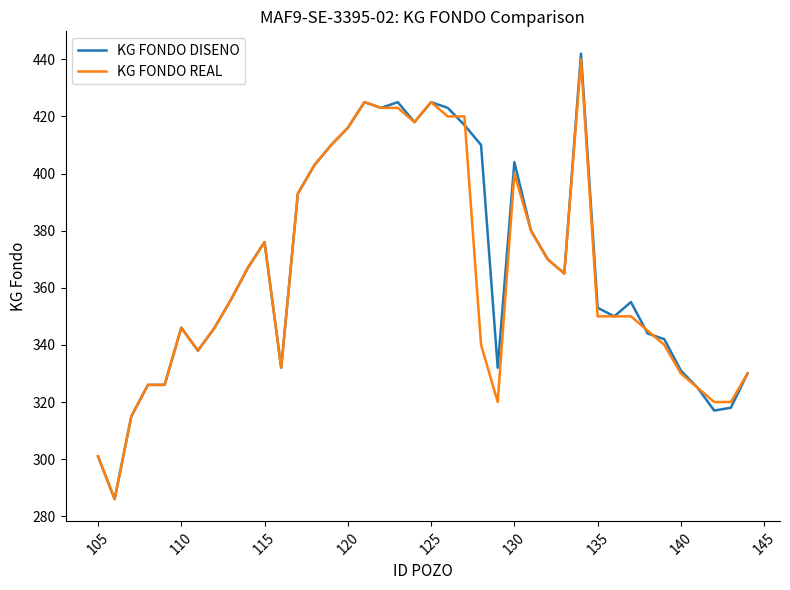

Which series has the widest spread of values?

KG FONDO DISENO